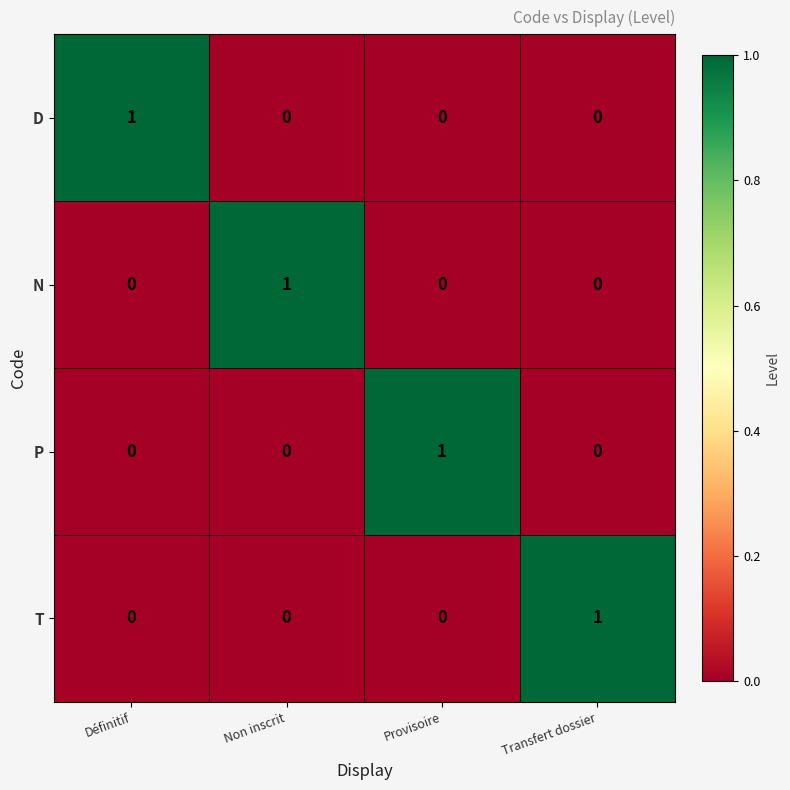

Count the D values in the range 0 to 1.

4